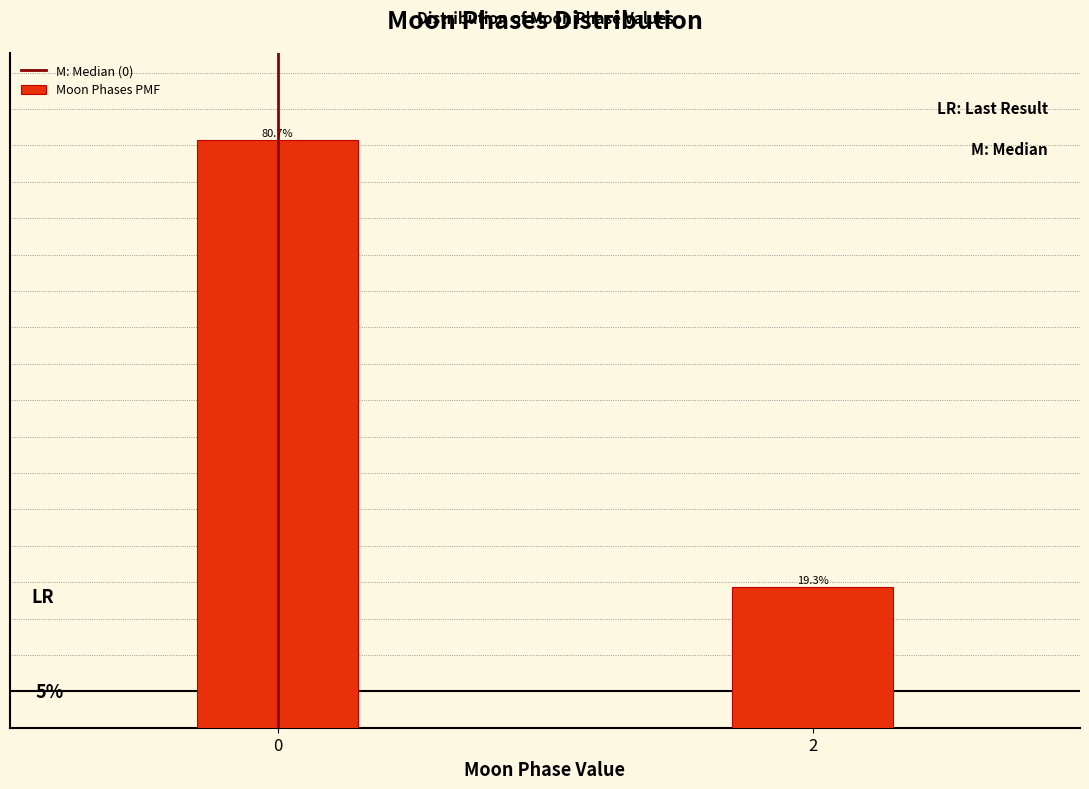

List the labels in order of value, smallest first.

2, 0